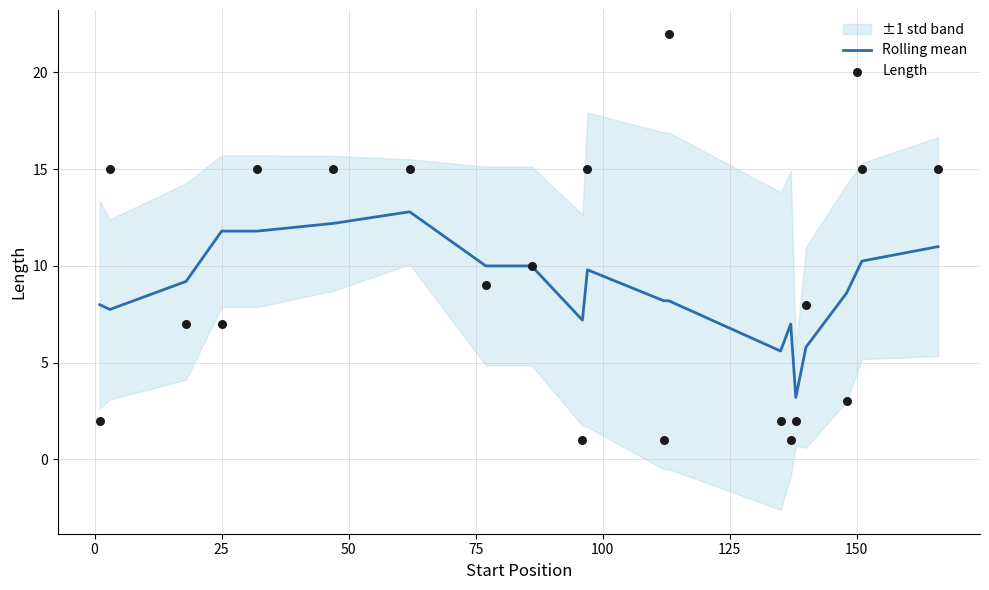

Which series has the largest Y range (max minus min)?

Length